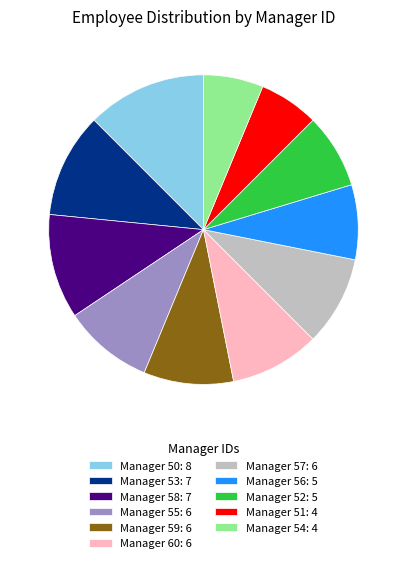

How many segments does this pie chart have?

11